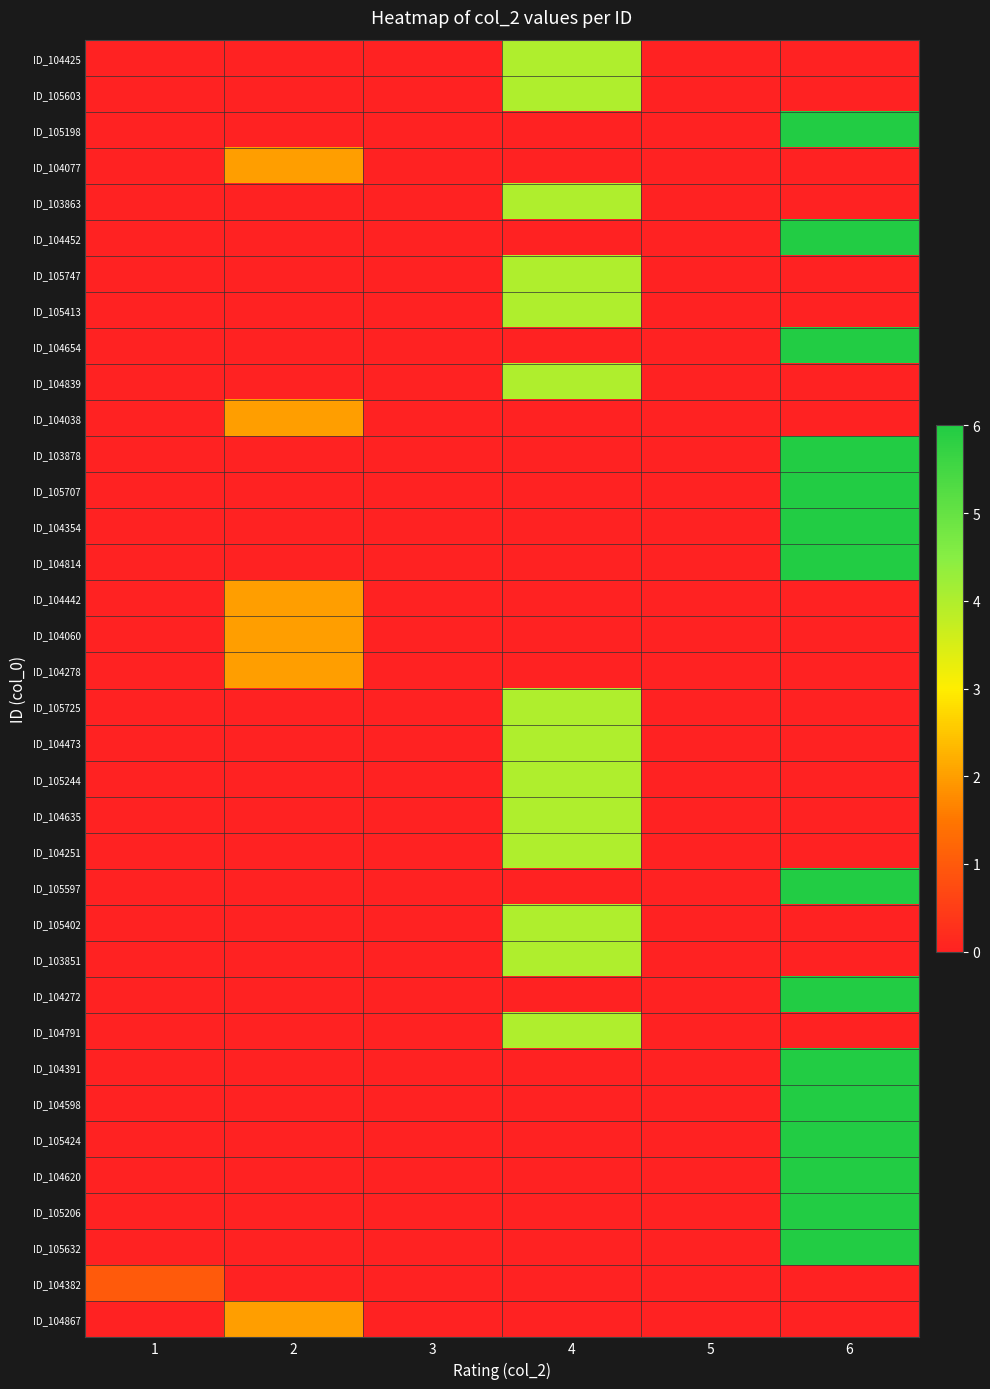

Reading left to right, extract all data points from this chart.

ID_104425: 1=0	2=0	3=0	4=4	5=0	6=0
ID_105603: 1=0	2=0	3=0	4=4	5=0	6=0
ID_105198: 1=0	2=0	3=0	4=0	5=0	6=6
ID_104077: 1=0	2=2	3=0	4=0	5=0	6=0
ID_103863: 1=0	2=0	3=0	4=4	5=0	6=0
ID_104452: 1=0	2=0	3=0	4=0	5=0	6=6
ID_105747: 1=0	2=0	3=0	4=4	5=0	6=0
ID_105413: 1=0	2=0	3=0	4=4	5=0	6=0
ID_104654: 1=0	2=0	3=0	4=0	5=0	6=6
ID_104839: 1=0	2=0	3=0	4=4	5=0	6=0
ID_104038: 1=0	2=2	3=0	4=0	5=0	6=0
ID_103878: 1=0	2=0	3=0	4=0	5=0	6=6
ID_105707: 1=0	2=0	3=0	4=0	5=0	6=6
ID_104354: 1=0	2=0	3=0	4=0	5=0	6=6
ID_104814: 1=0	2=0	3=0	4=0	5=0	6=6
ID_104442: 1=0	2=2	3=0	4=0	5=0	6=0
ID_104060: 1=0	2=2	3=0	4=0	5=0	6=0
ID_104278: 1=0	2=2	3=0	4=0	5=0	6=0
ID_105725: 1=0	2=0	3=0	4=4	5=0	6=0
ID_104473: 1=0	2=0	3=0	4=4	5=0	6=0
ID_105244: 1=0	2=0	3=0	4=4	5=0	6=0
ID_104635: 1=0	2=0	3=0	4=4	5=0	6=0
ID_104251: 1=0	2=0	3=0	4=4	5=0	6=0
ID_105597: 1=0	2=0	3=0	4=0	5=0	6=6
ID_105402: 1=0	2=0	3=0	4=4	5=0	6=0
ID_103851: 1=0	2=0	3=0	4=4	5=0	6=0
ID_104272: 1=0	2=0	3=0	4=0	5=0	6=6
ID_104791: 1=0	2=0	3=0	4=4	5=0	6=0
ID_104391: 1=0	2=0	3=0	4=0	5=0	6=6
ID_104598: 1=0	2=0	3=0	4=0	5=0	6=6
ID_105424: 1=0	2=0	3=0	4=0	5=0	6=6
ID_104620: 1=0	2=0	3=0	4=0	5=0	6=6
ID_105206: 1=0	2=0	3=0	4=0	5=0	6=6
ID_105632: 1=0	2=0	3=0	4=0	5=0	6=6
ID_104382: 1=1	2=0	3=0	4=0	5=0	6=0
ID_104867: 1=0	2=2	3=0	4=0	5=0	6=0